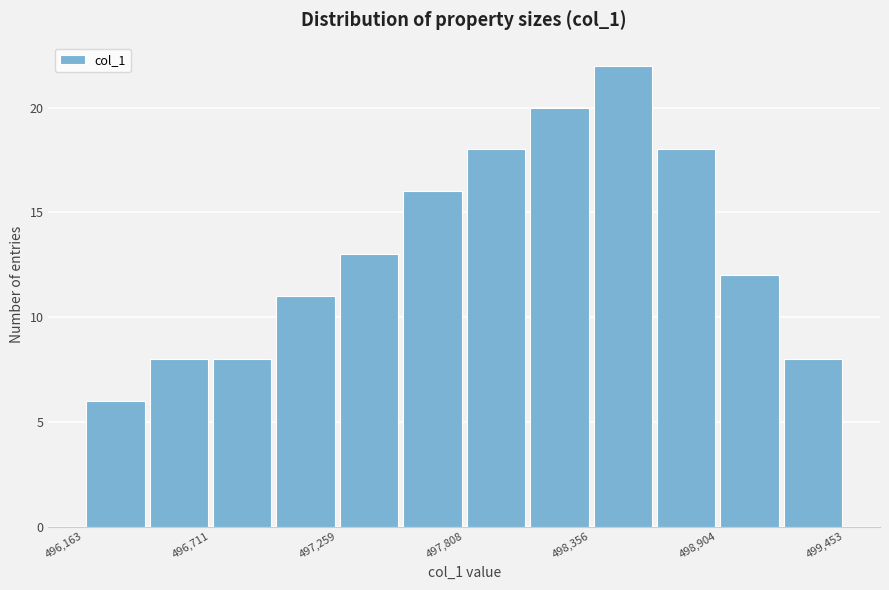

Read against the x-axis, roughly where is the centre of the tallest bar?

498500